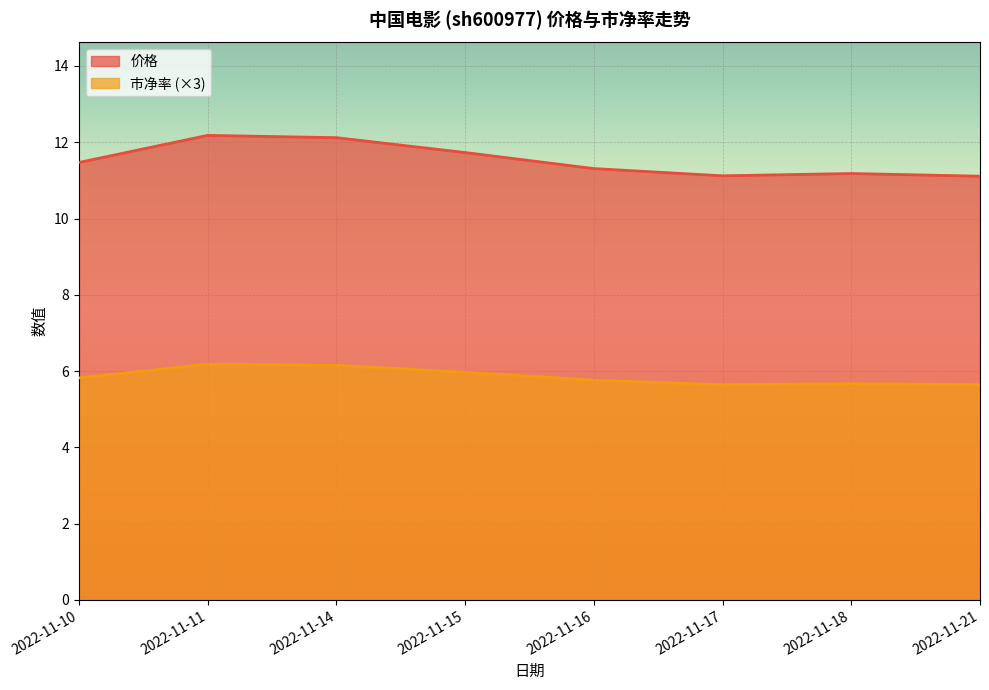

Which series has the widest spread of values?

价格